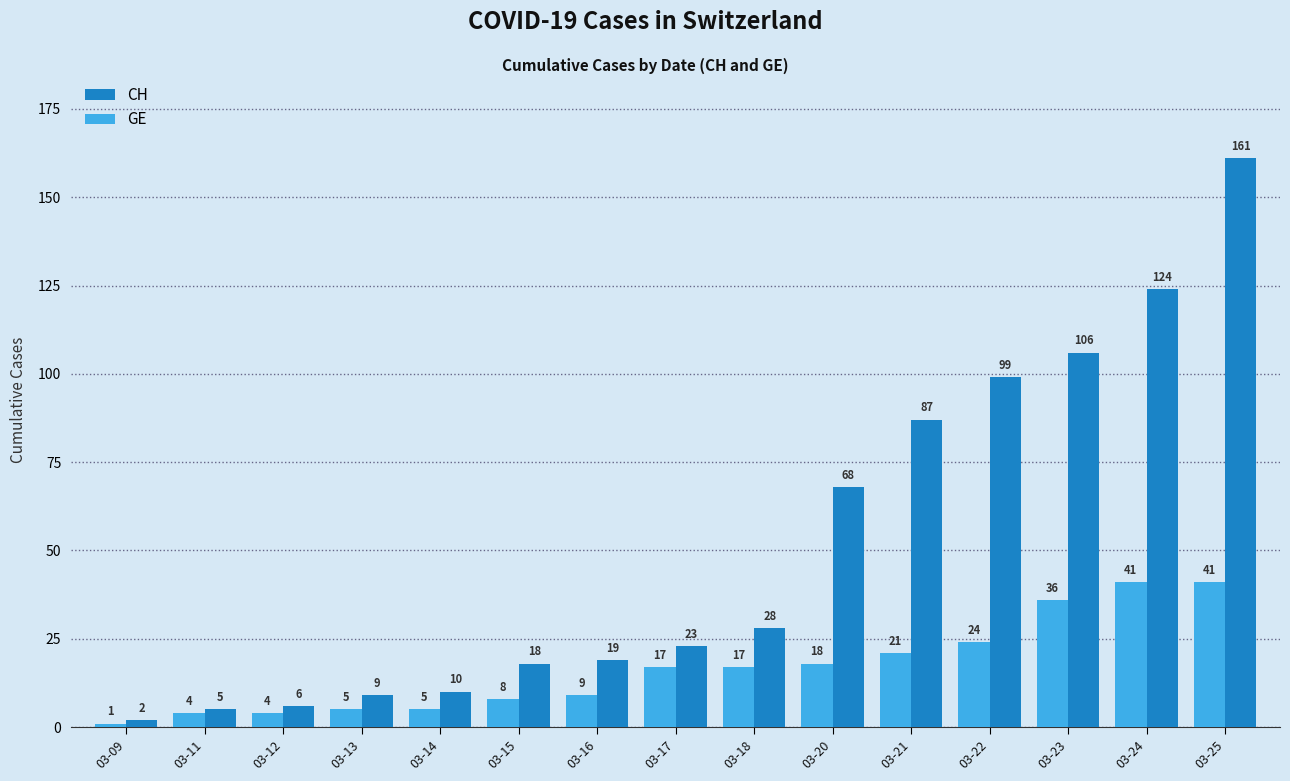

At 03-09, list the series in order from smallest to largest.

GE, CH